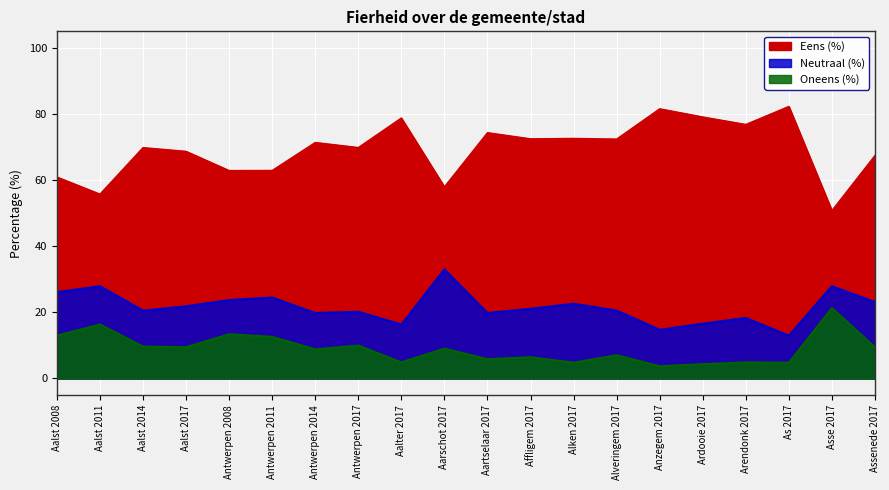

What is the highest value of the Neutraal (%) series?

33.0